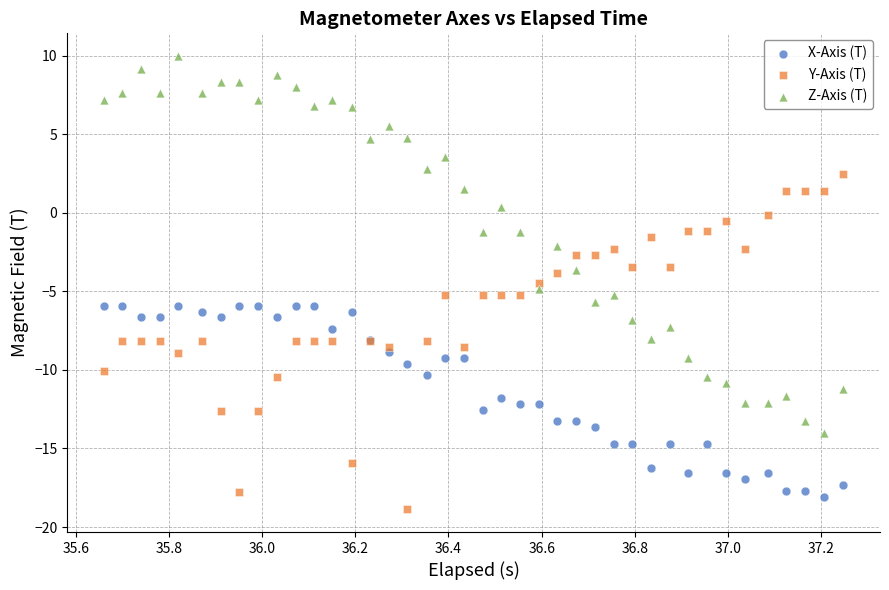

What is the X range (max minus min) for the scatter plot?

1.6